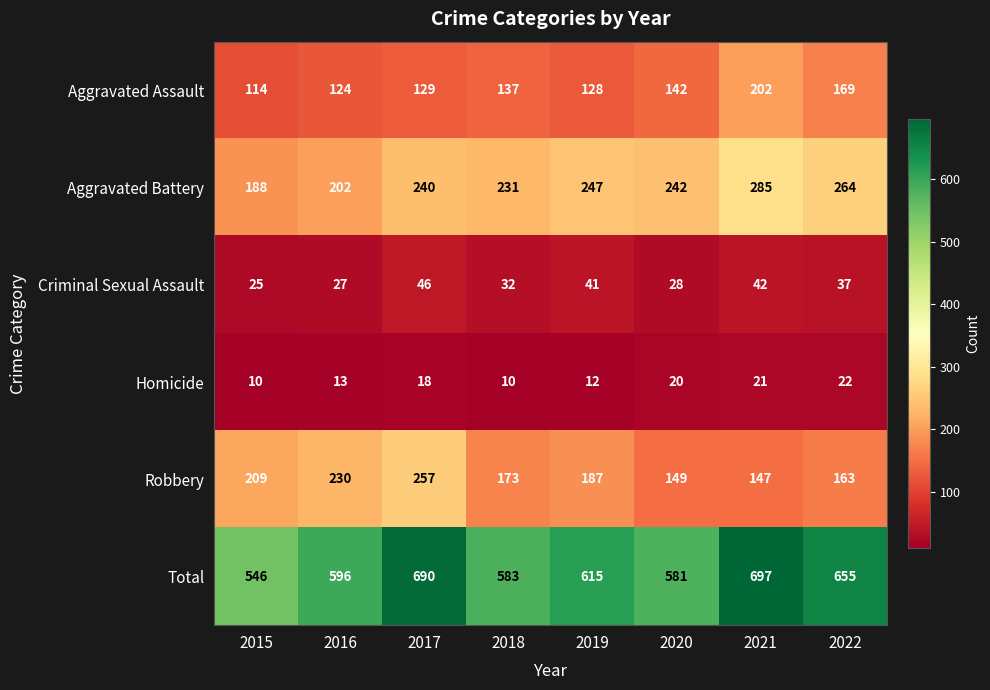

How many values in the Homicide series are below 18?

4